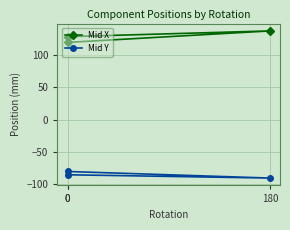

Which series has the largest total across all categories?

Mid X